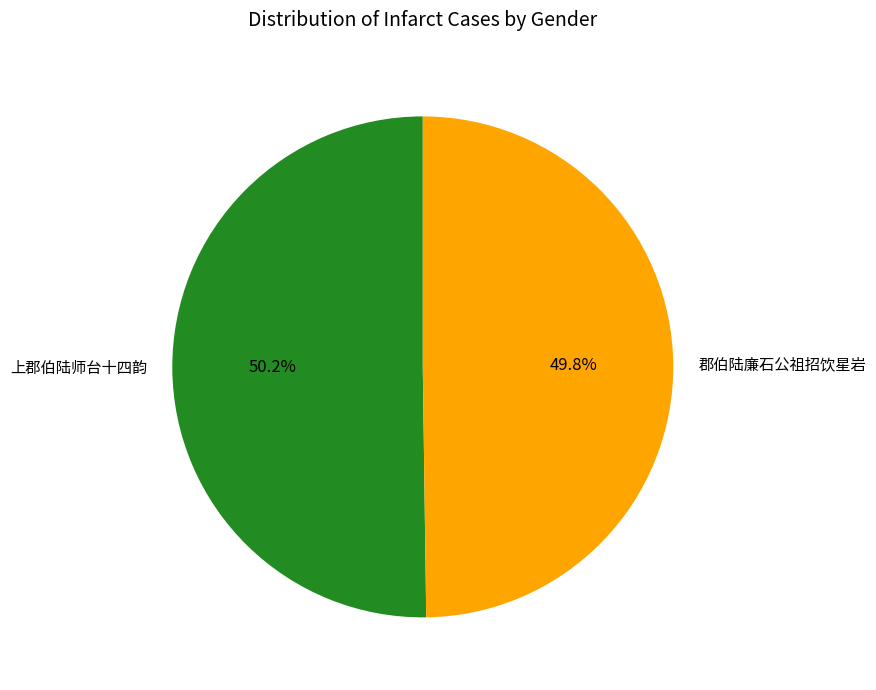

How many slices are in this pie chart?

2